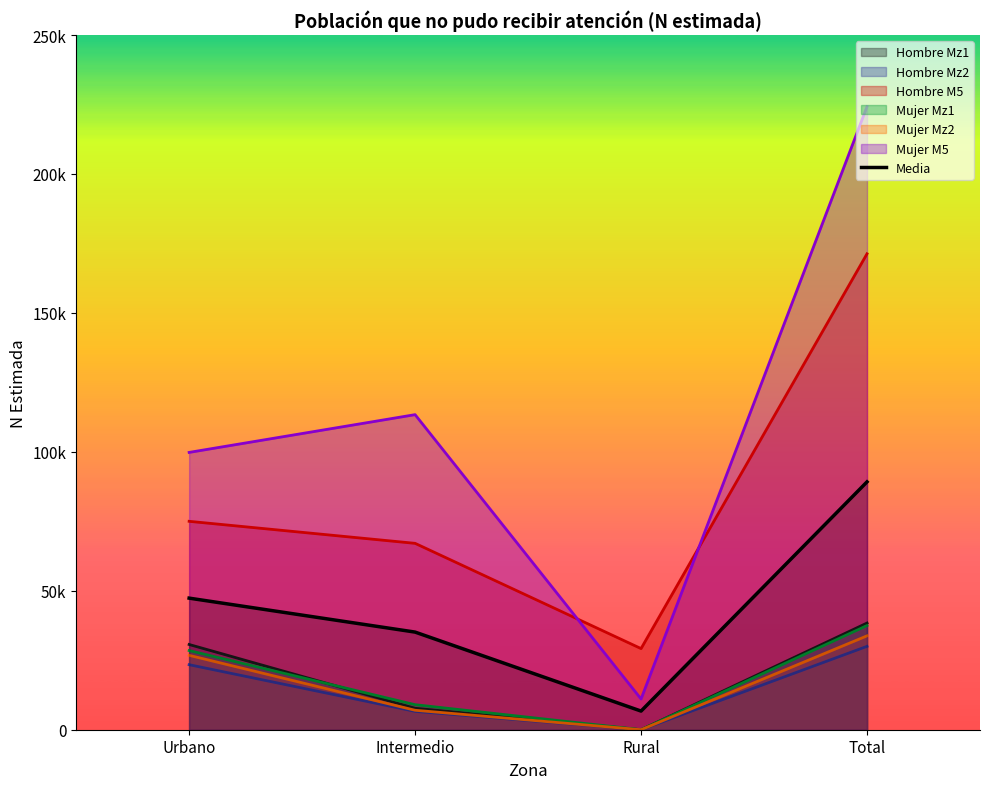

What is the sum of all values?

178394.3